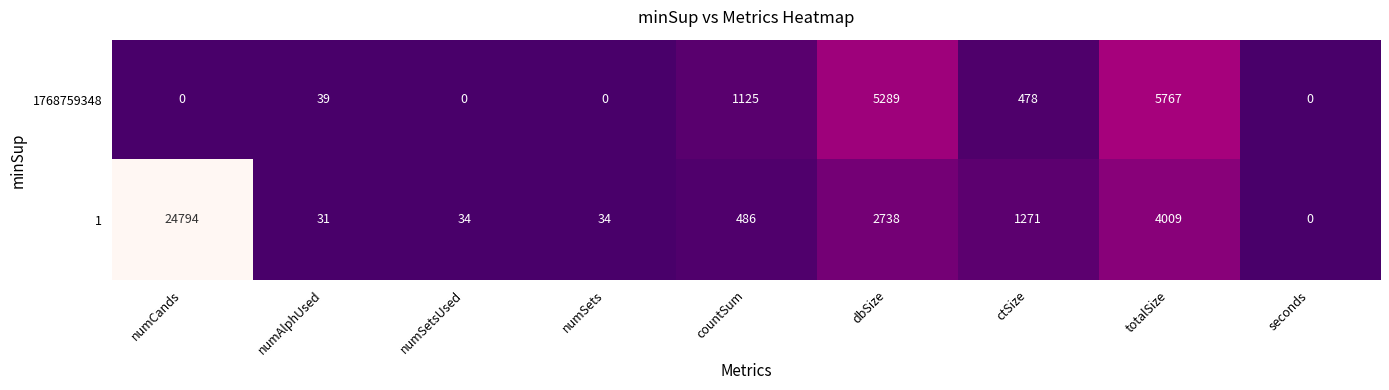

How many positive values does the 1768759348 series have?

5